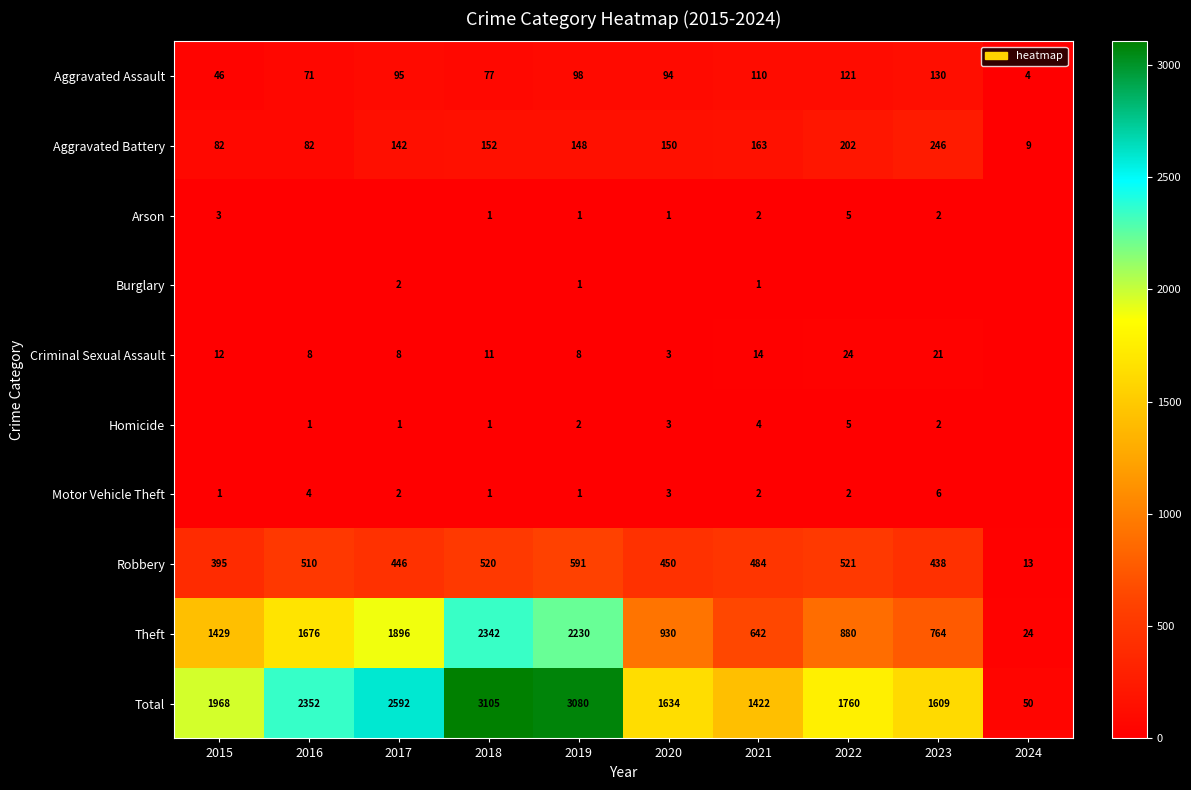

What is the minimum value for Aggravated Assault?

4